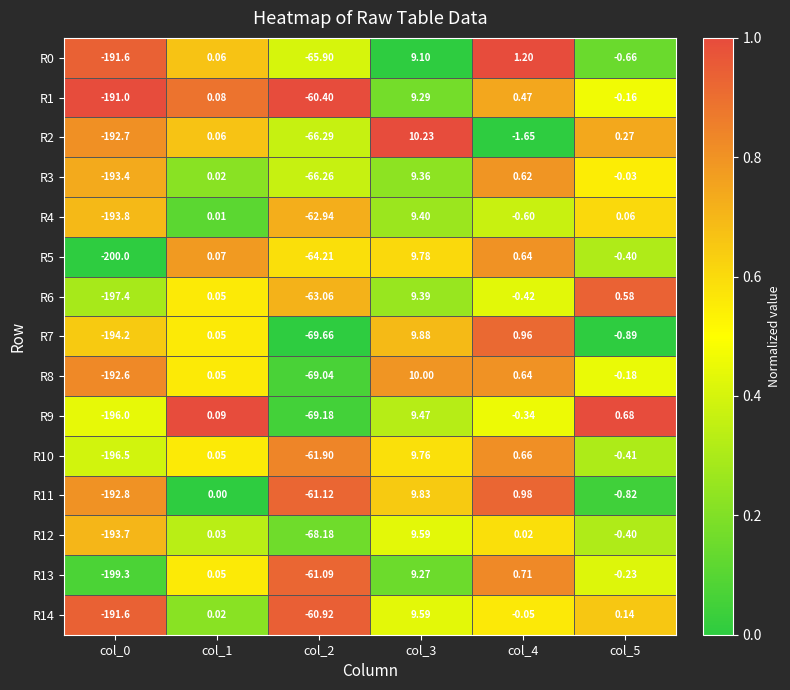

Is the value of R14 at col_0 greater than the value of R10 at col_1?

No